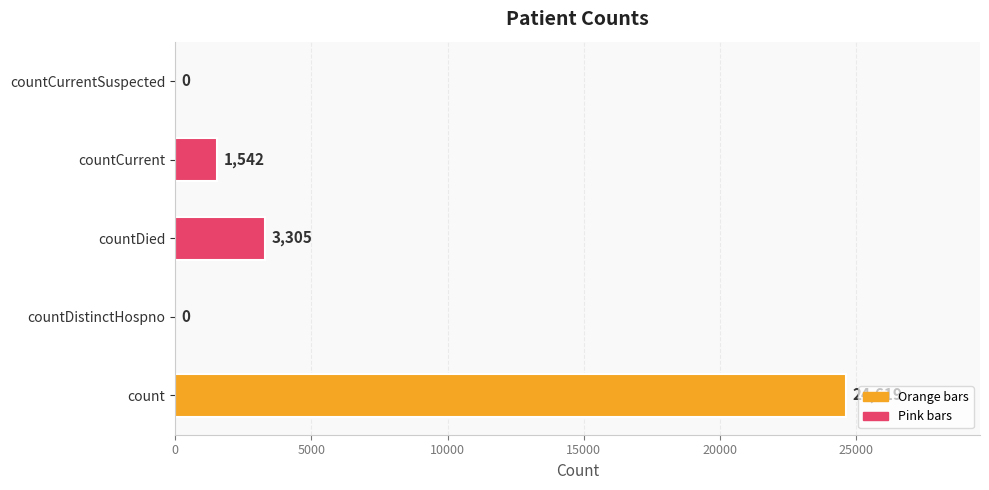

Reading bottom to top, transcribe all the data shown in this chart.

count=24619	countDistinctHospno=0	countDied=3305	countCurrent=1542	countCurrentSuspected=0